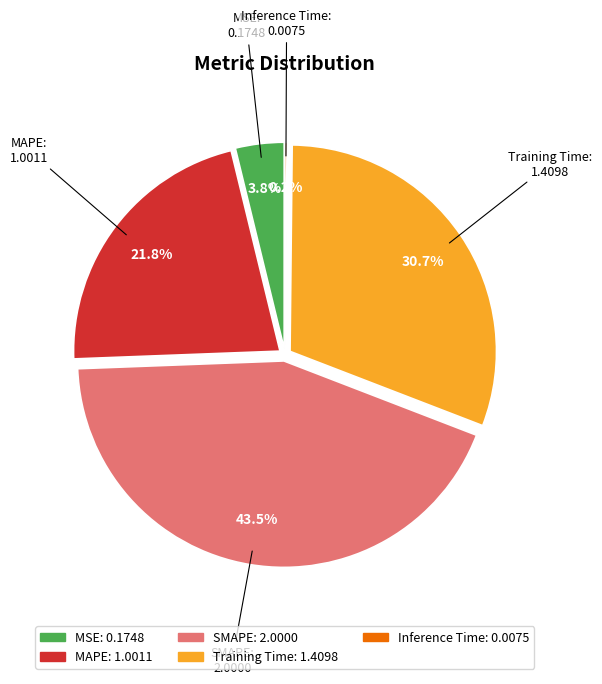

Which category has the biggest portion of the pie?

SMAPE